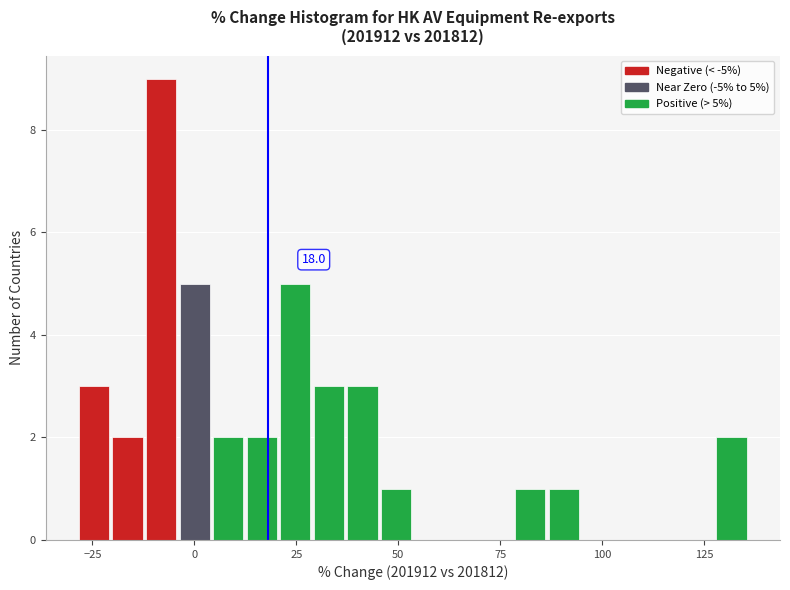

Read against the x-axis, roughly where is the centre of the tallest bar?

-10